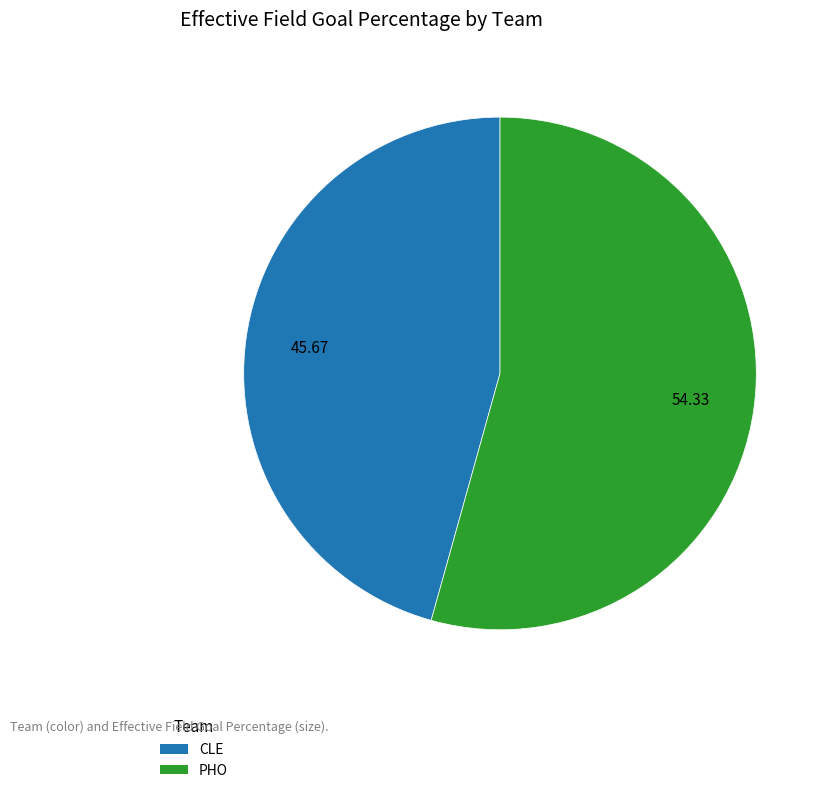

What is the smallest slice in the pie chart?

CLE